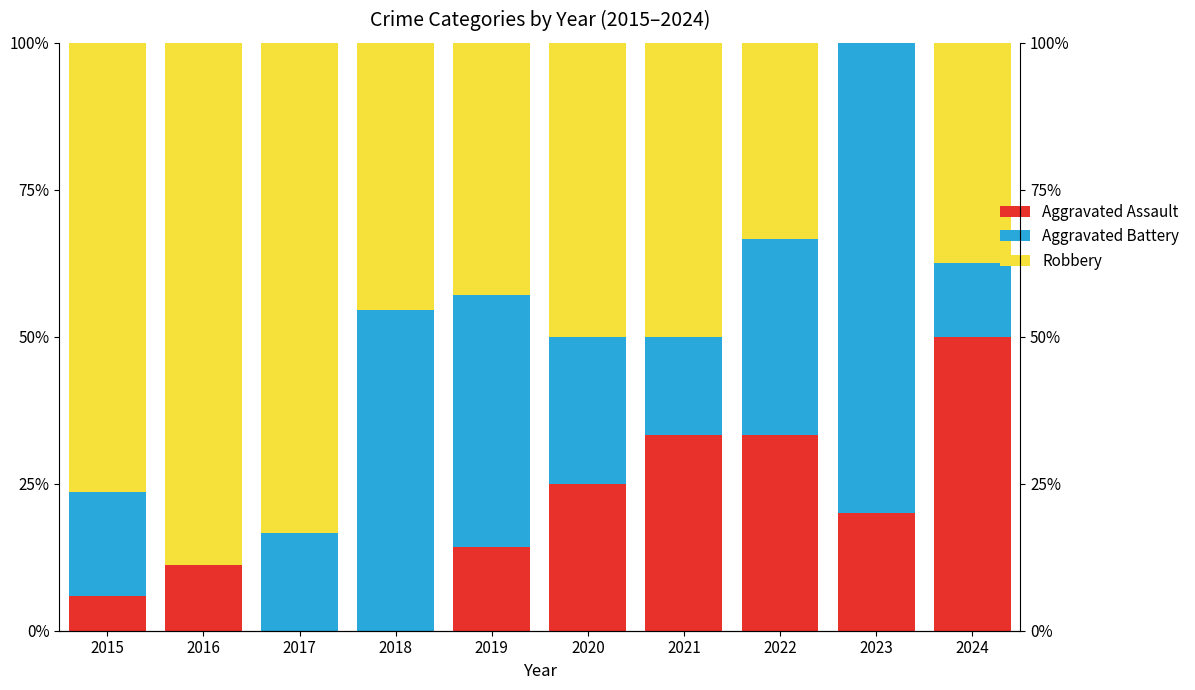

List the labels in order of Robbery value, largest first.

2016, 2017, 2015, 2020, 2021, 2018, 2019, 2024, 2022, 2023